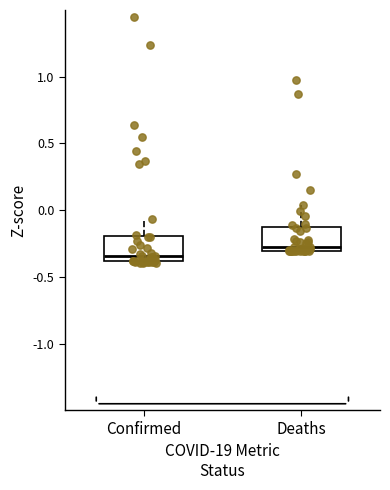

Where does the median line of the box for Confirmed sit on the y-axis? The values are not printed on the chart, so give them approximately, as read against the axis.

-0.35